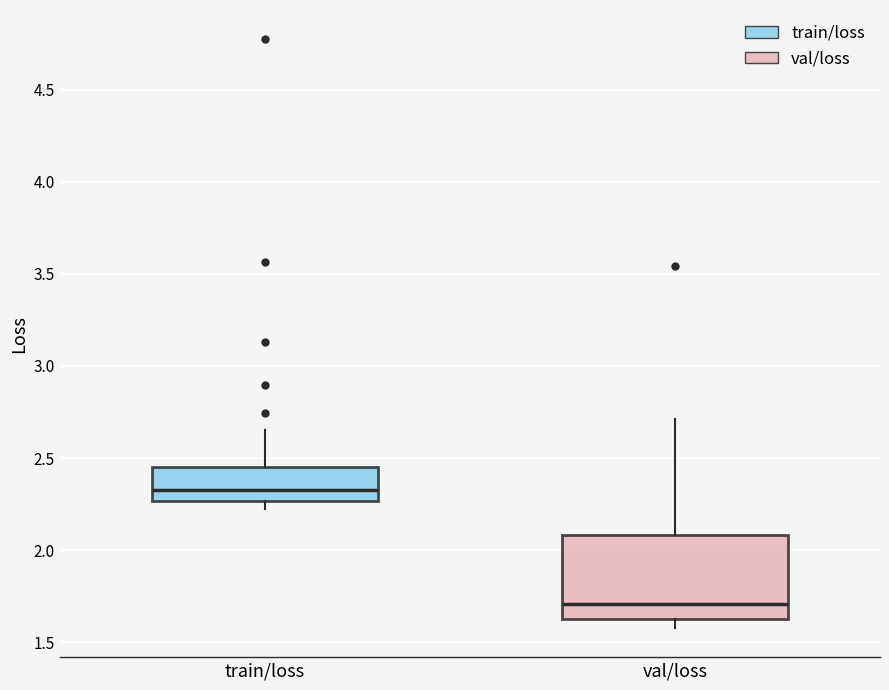

Reading left to right, read every box against the y-axis: the position of its median line, the range the box covers, and the ends of its whiskers. The values are not printed on the chart, so give them approximately, as read against the axis.

train/loss: median 2.35, box 2.25 to 2.45, whiskers 2.20 to 2.65
val/loss: median 1.70, box 1.65 to 2.10, whiskers 1.60 to 2.70